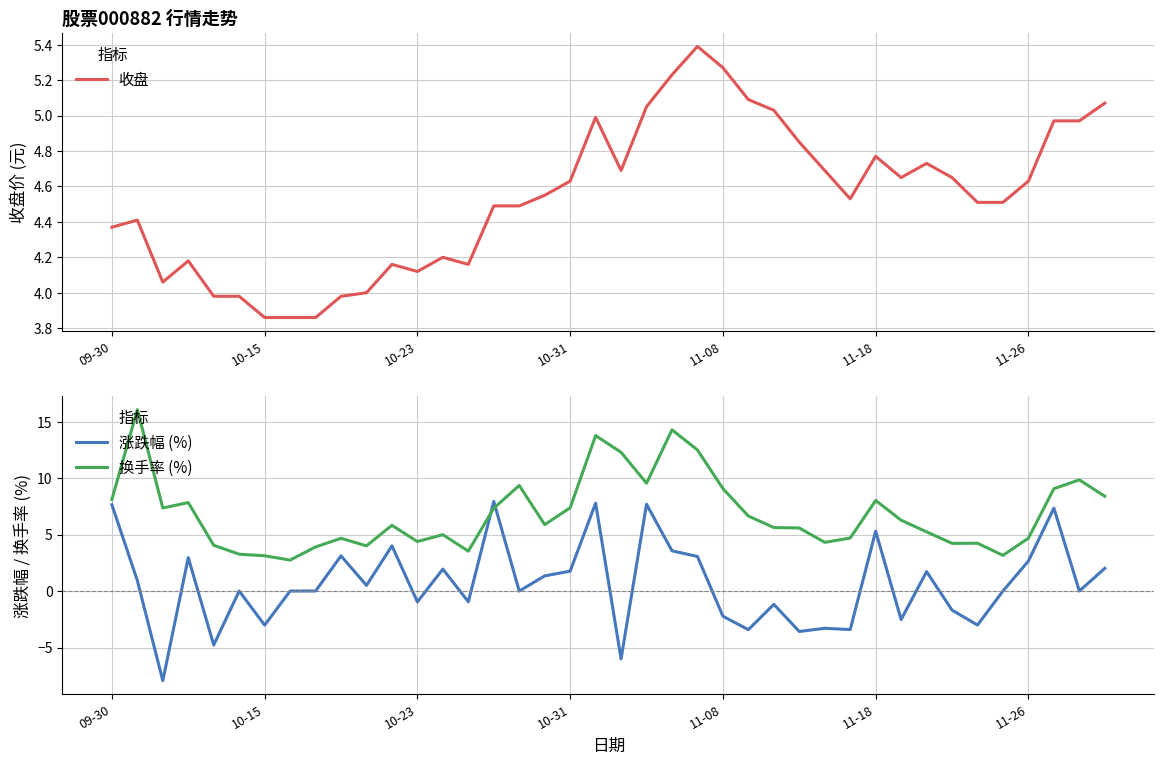

What is the sum of all 涨跌幅 (%) values?

25.2